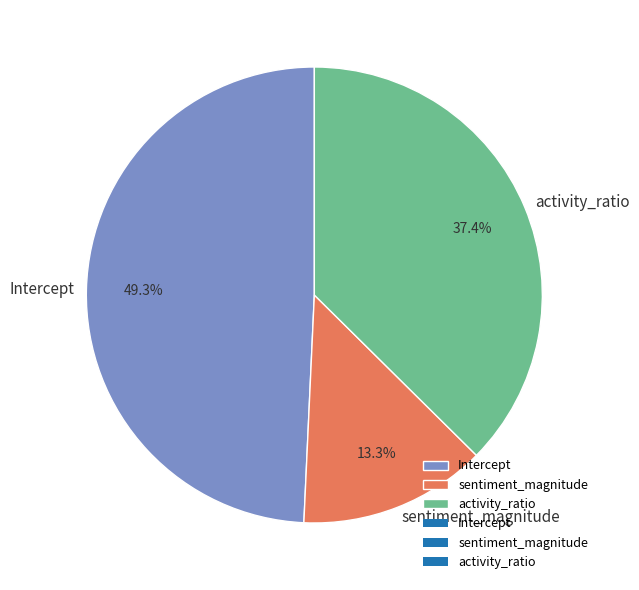

What percentage is the Intercept slice, to the nearest percent?

49%